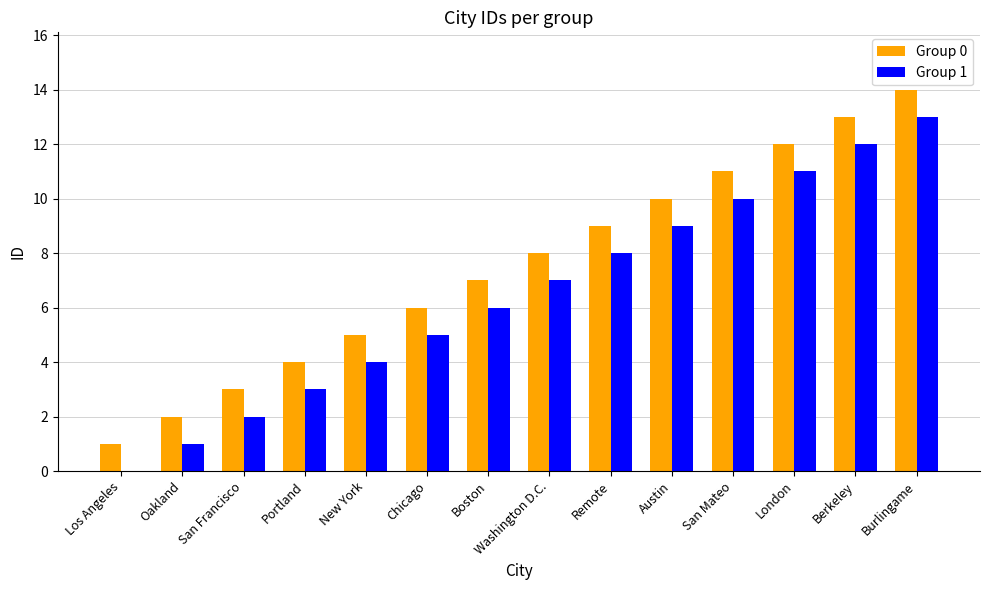

The value of Group 0 at Washington D.C. is 8. True or false?

True